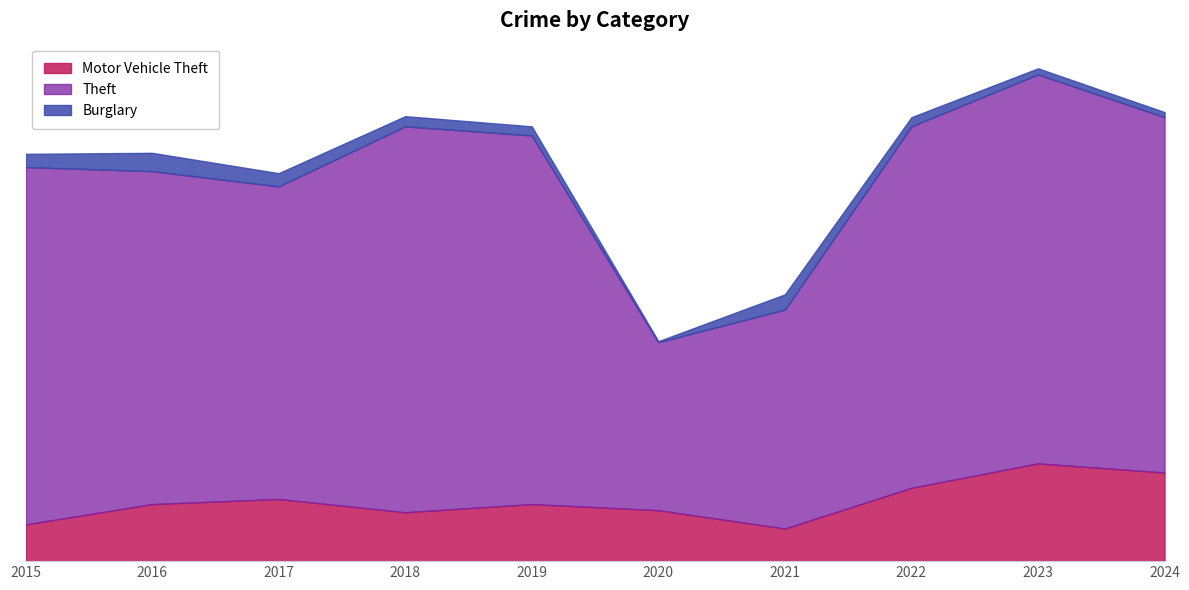

True or false: Motor Vehicle Theft and Theft cross at least once.

False